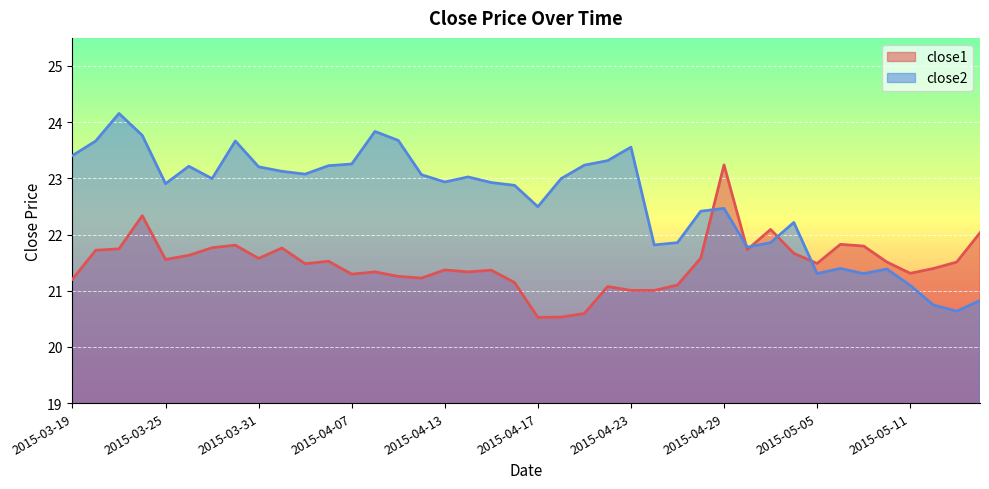

True or false: close2 has a value of 22.5 at 2015-04-17.

True